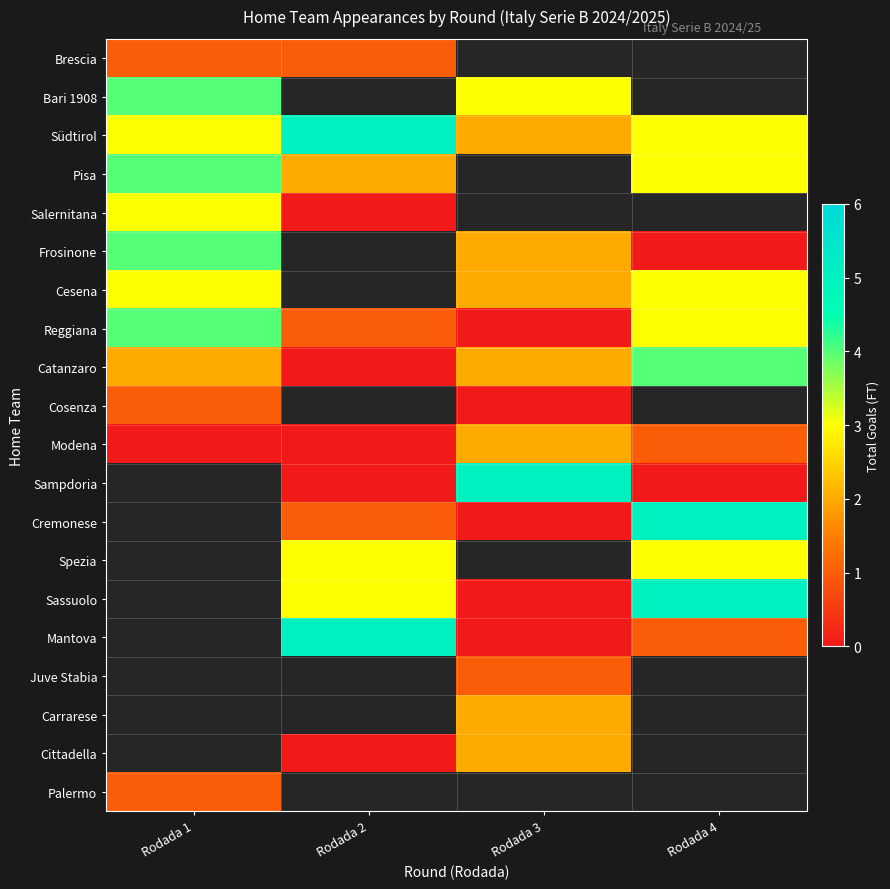

Which has a higher value, Rodada 2 or Rodada 4?

Rodada 4